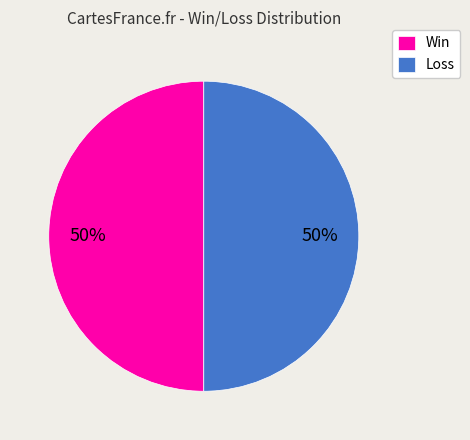

Is the sum of Loss and Win greater than half?

Yes